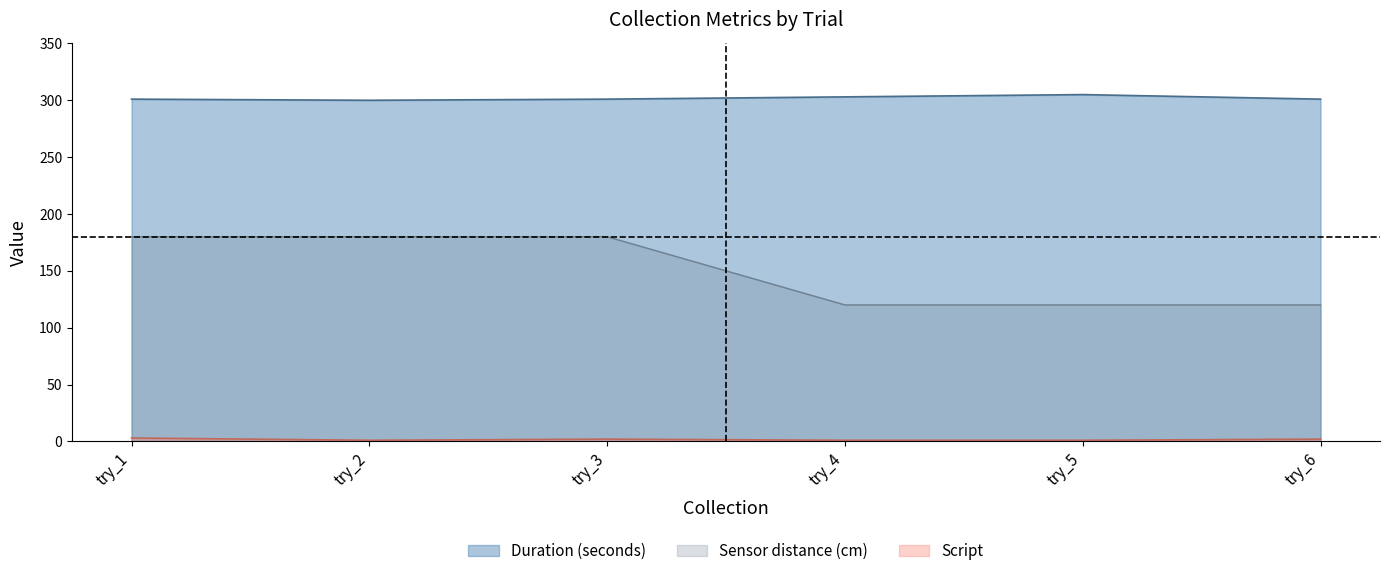

Reading right to left, list all the values displayed in this chart.

Duration (seconds): 301	305	303	301	300	301
Sensor distance (cm): 120	120	120	180	180	180
Script: 2	1	1	2	1	3